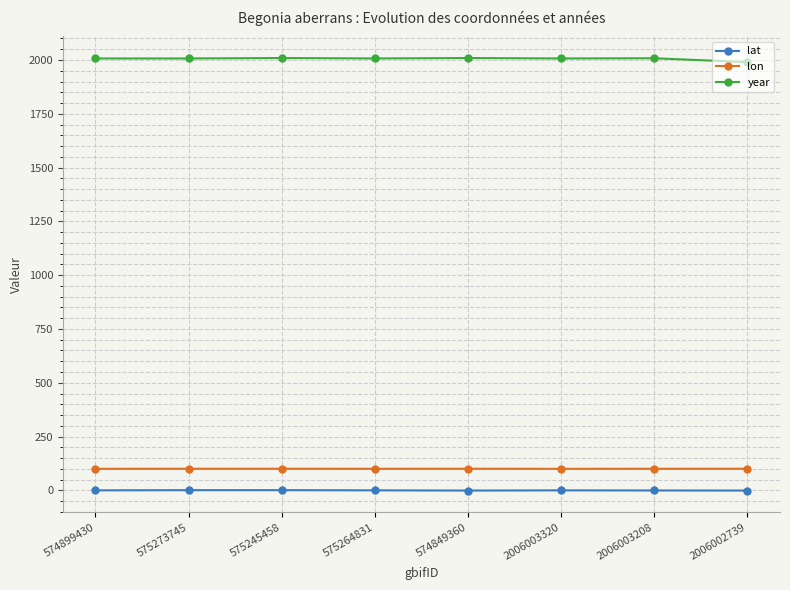

At 575264831, list the series in order from largest to smallest.

year, lon, lat